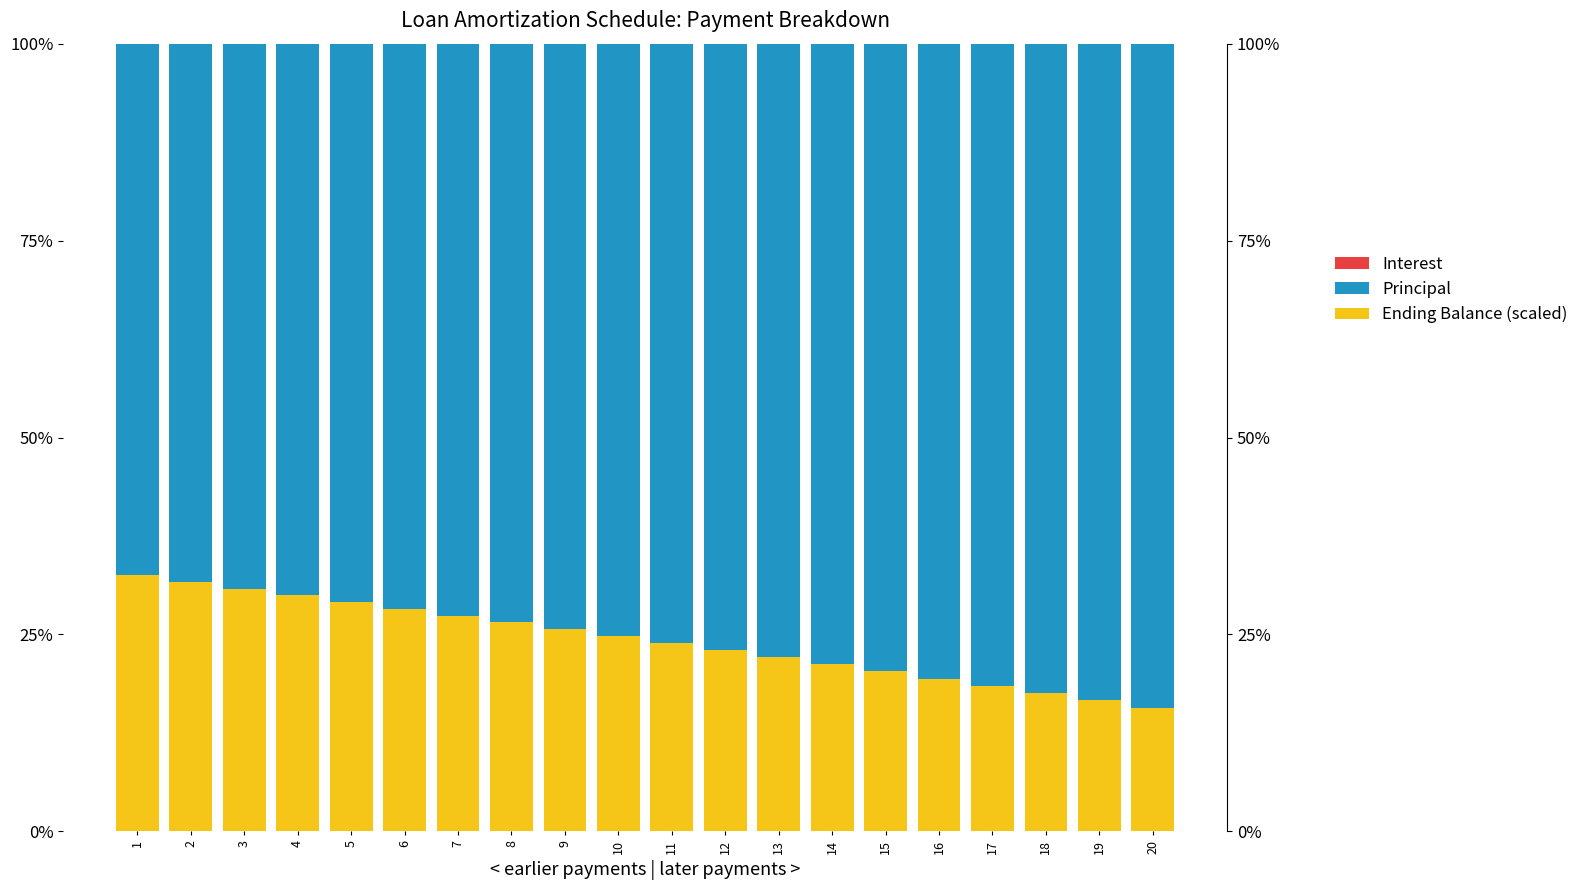

Is it true that Principal equals 58.9 at 20?

False